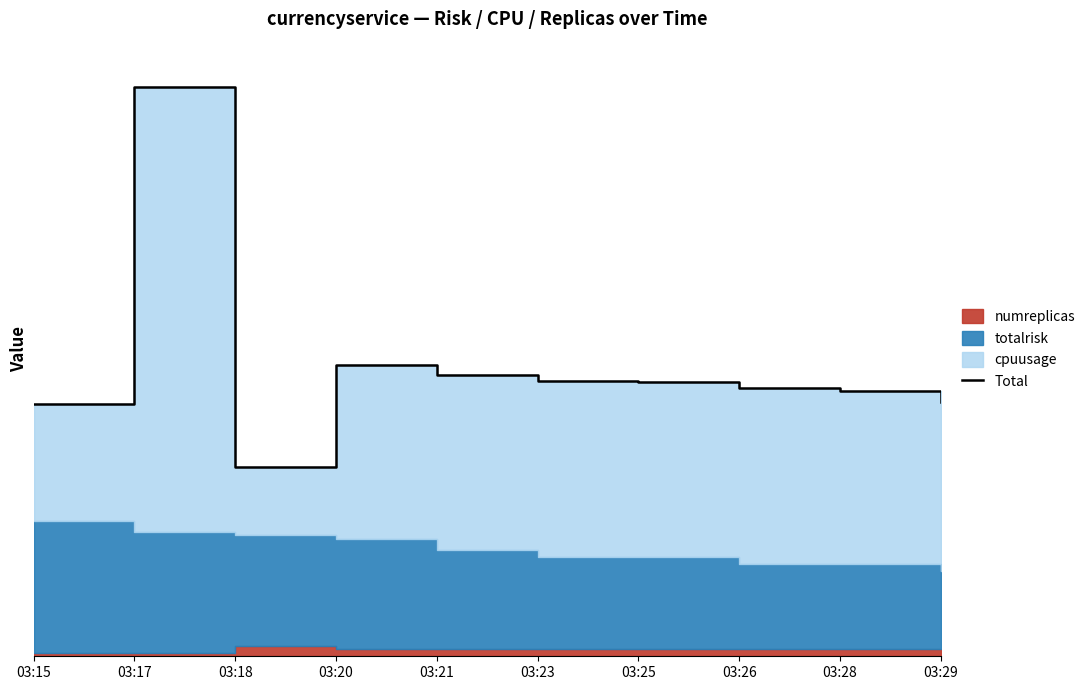

Between 03:26 and 03:15, which is larger?

03:26